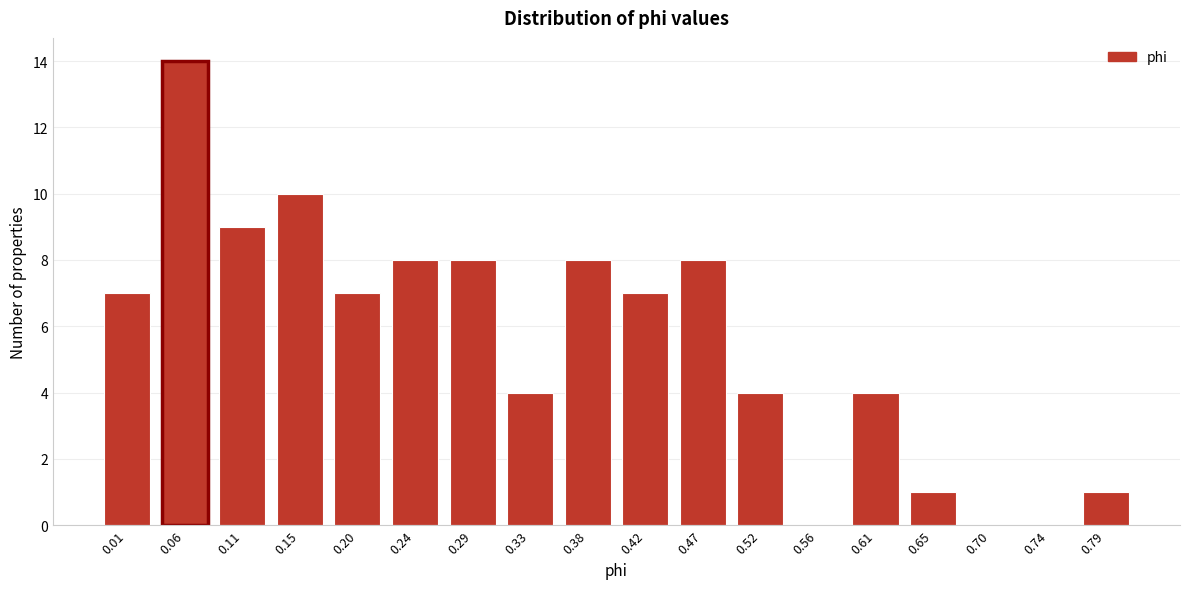

Reading left to right, extract all data points from this chart.

0.01=7	0.06=14	0.11=9	0.15=10	0.20=7	0.24=8	0.29=8	0.33=4	0.38=8	0.42=7	0.47=8	0.52=4	0.56=0	0.61=4	0.65=1	0.70=0	0.74=0	0.79=1